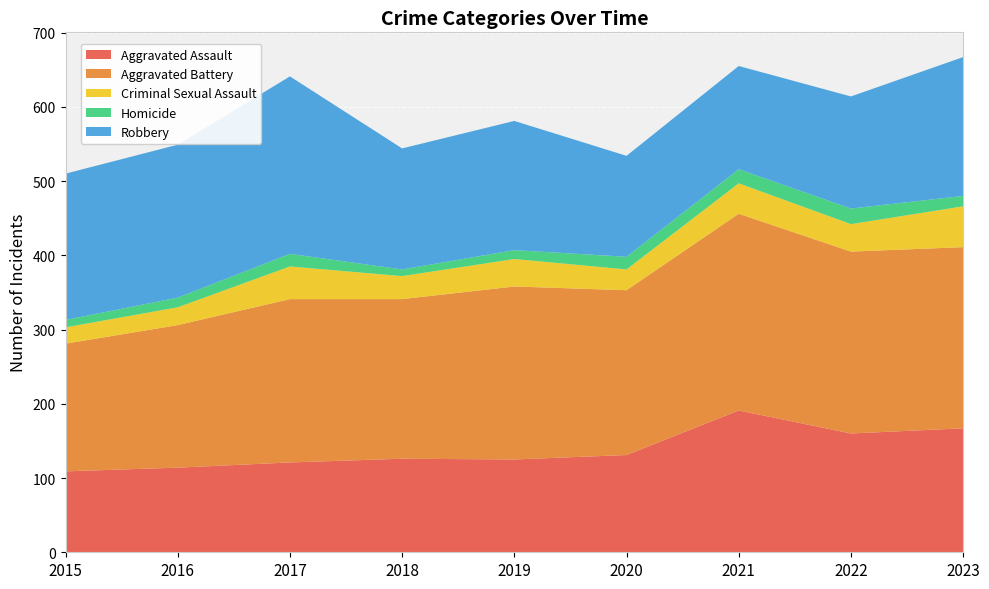

Reading right to left, extract all data points from this chart.

Aggravated Assault: 2023=167	2022=160	2021=191	2020=131	2019=125	2018=126	2017=121	2016=114	2015=109
Aggravated Battery: 2023=244	2022=245	2021=265	2020=222	2019=233	2018=215	2017=220	2016=192	2015=172
Criminal Sexual Assault: 2023=55	2022=37	2021=41	2020=28	2019=37	2018=31	2017=44	2016=24	2015=22
Homicide: 2023=14	2022=21	2021=19	2020=17	2019=12	2018=9	2017=17	2016=13	2015=10
Robbery: 2023=187	2022=151	2021=139	2020=136	2019=174	2018=163	2017=239	2016=206	2015=197